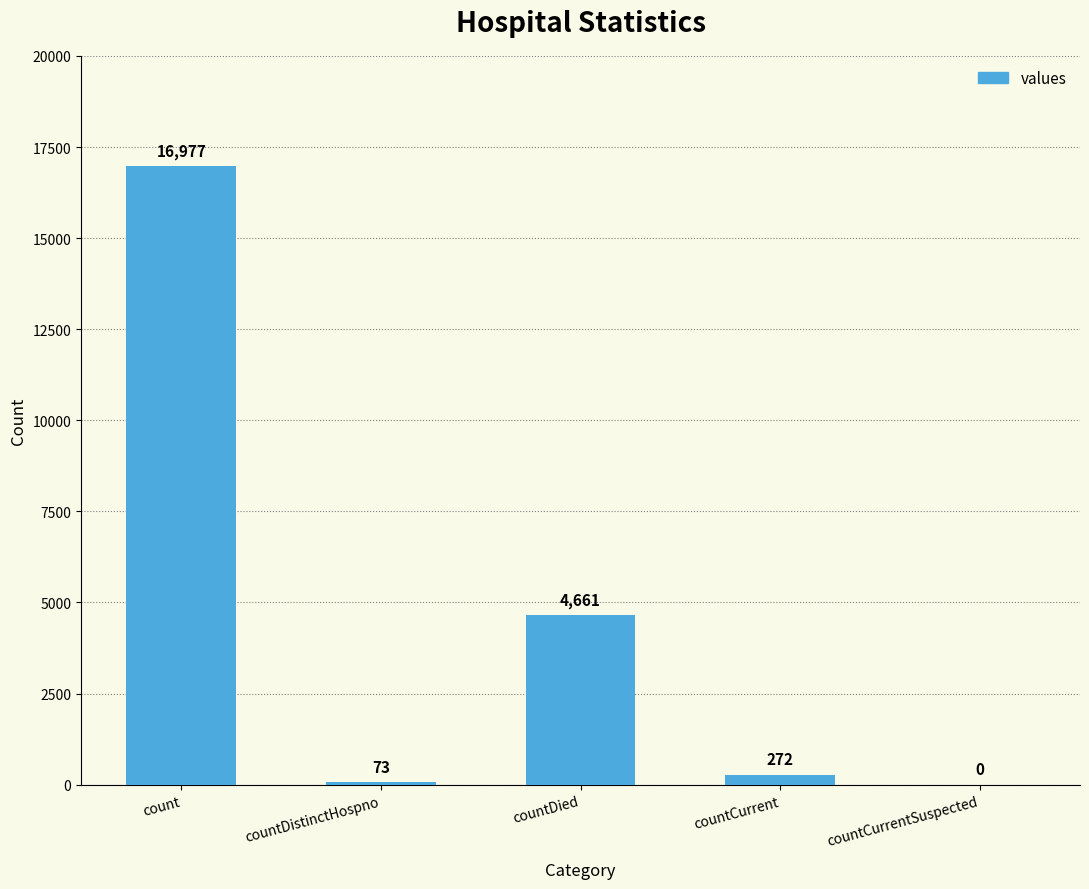

Count the number of categories in the chart.

5